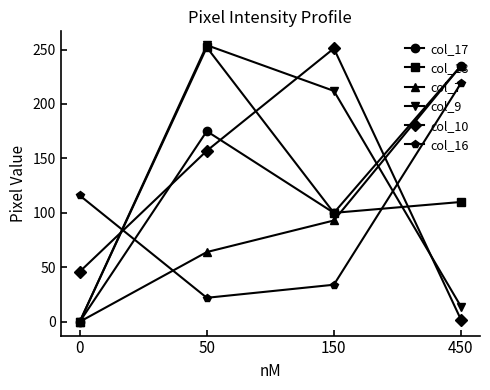

Where is the first local minimum for col_17?

150